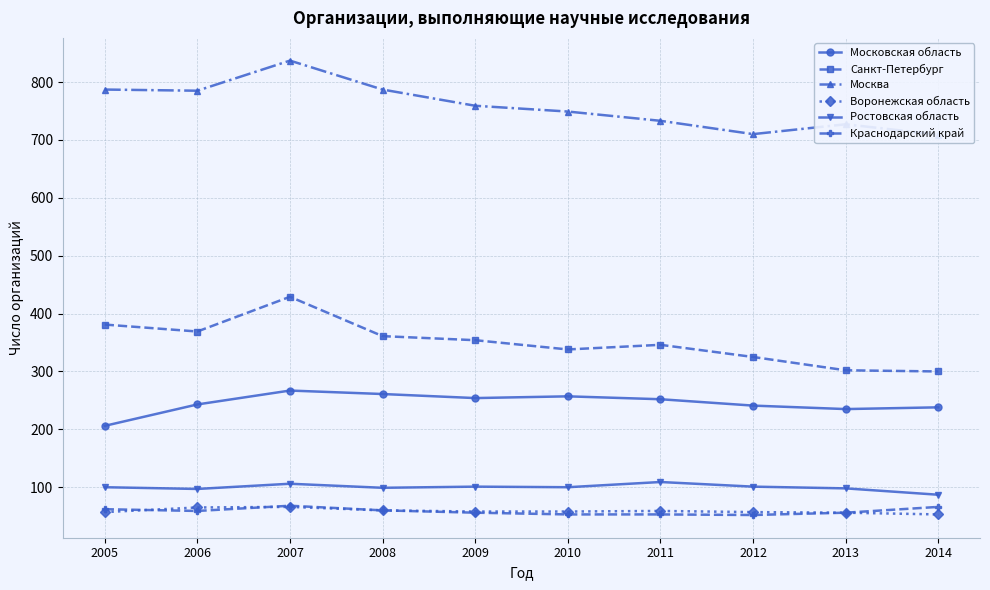

What is the value of the Ростовская область point at the 6th from the left?

100